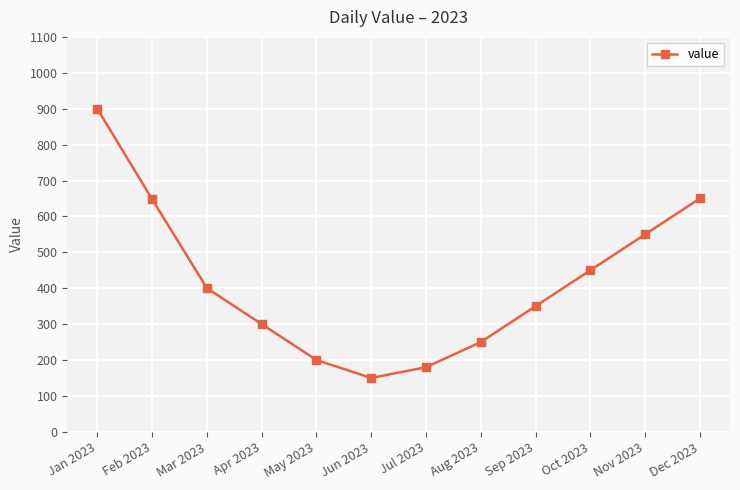

What is the label of the 12th point from the left?

Dec 2023